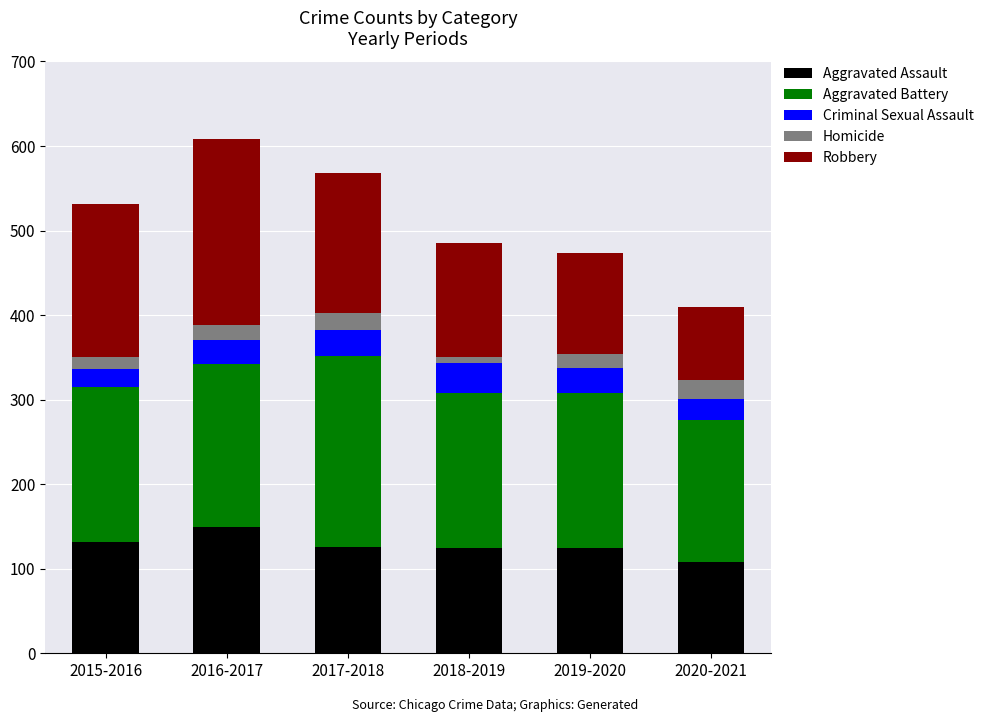

What is the difference between the maximum and minimum values in the Aggravated Assault series?

41